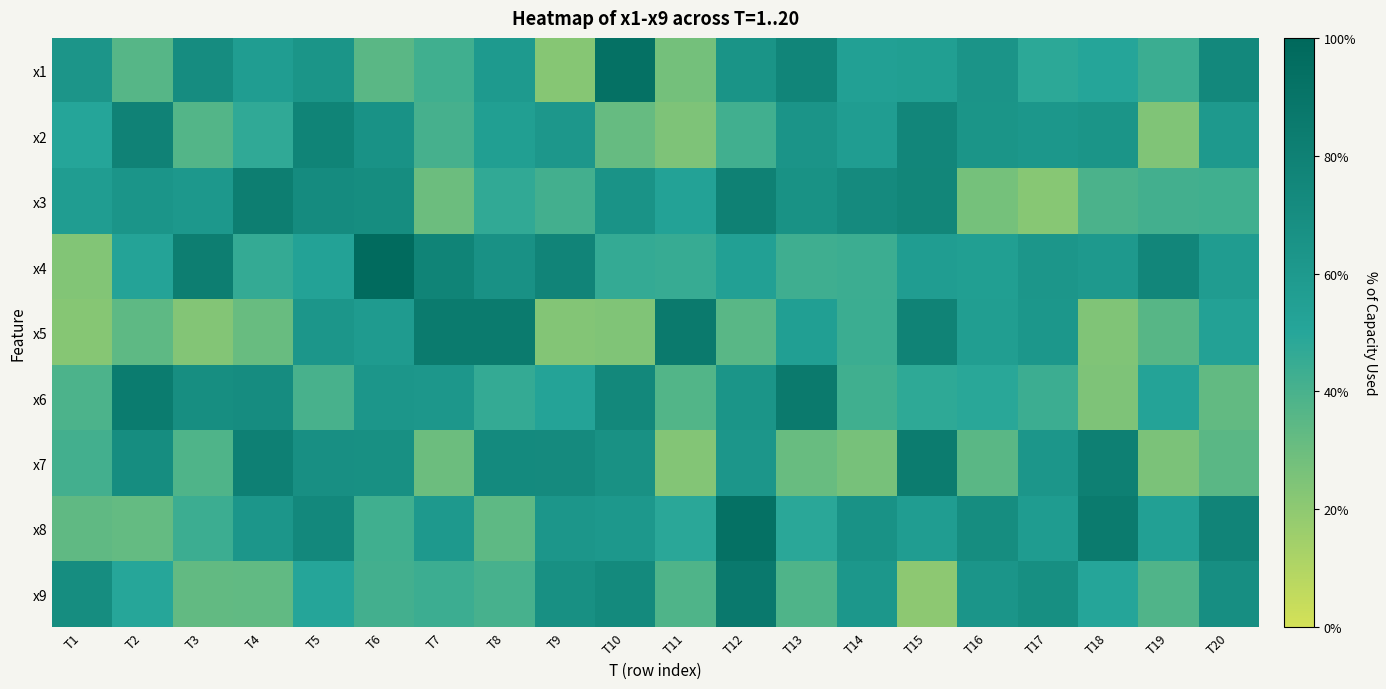

What is the maximum value shown in the chart?

9.8